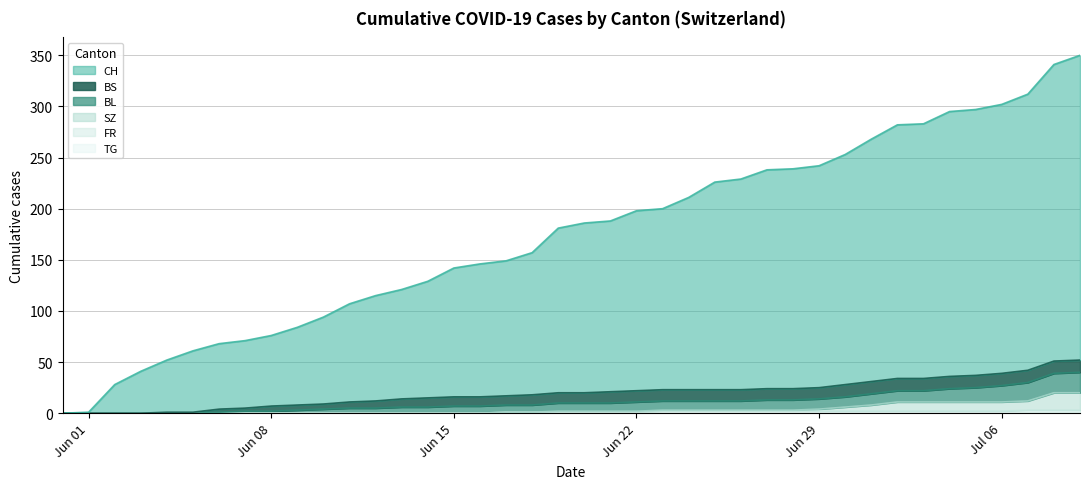

How many data points in CH are less than 186?

20